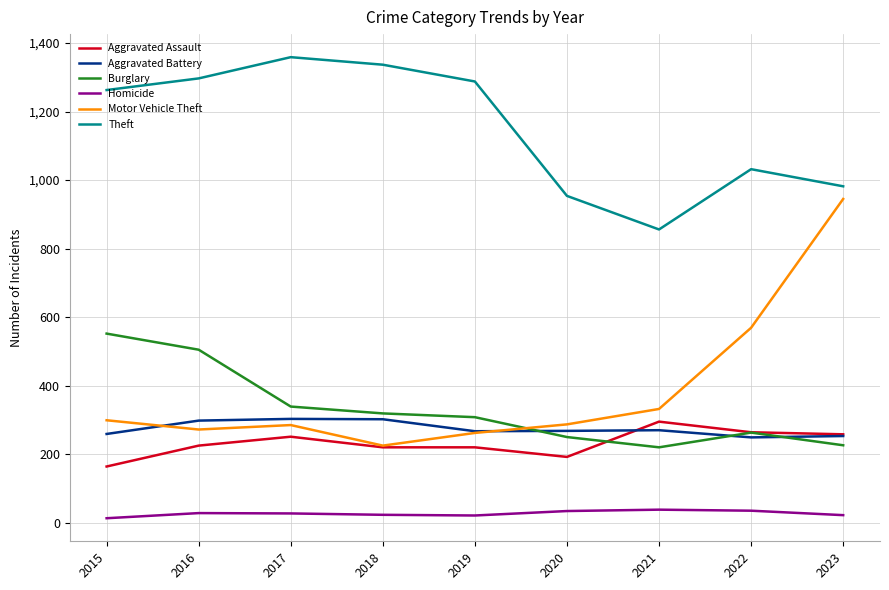

How many lines are shown in the chart?

6